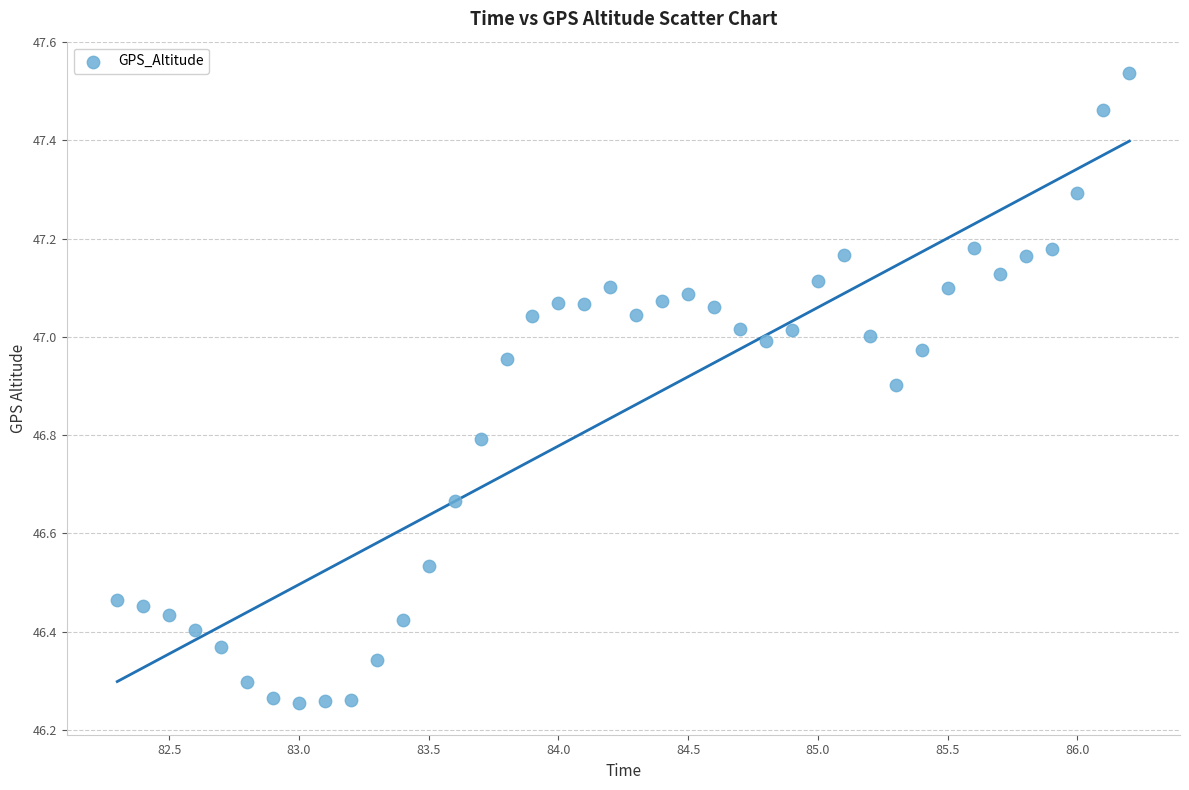

What is the range of X values (max minus min)?

3.9